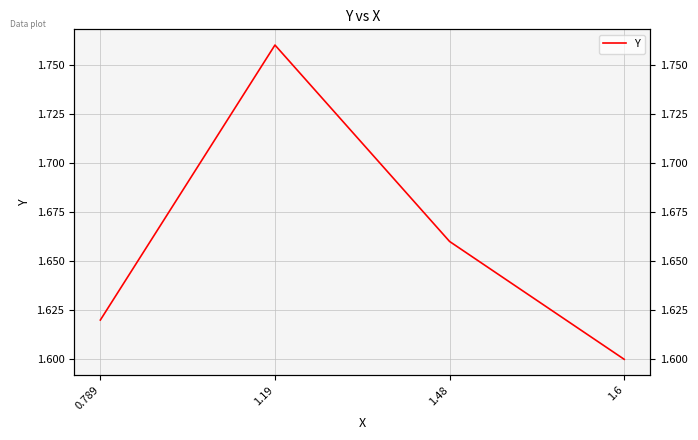

Reading right to left, what are all the values shown in this chart?

1.6	1.7	1.8	1.6